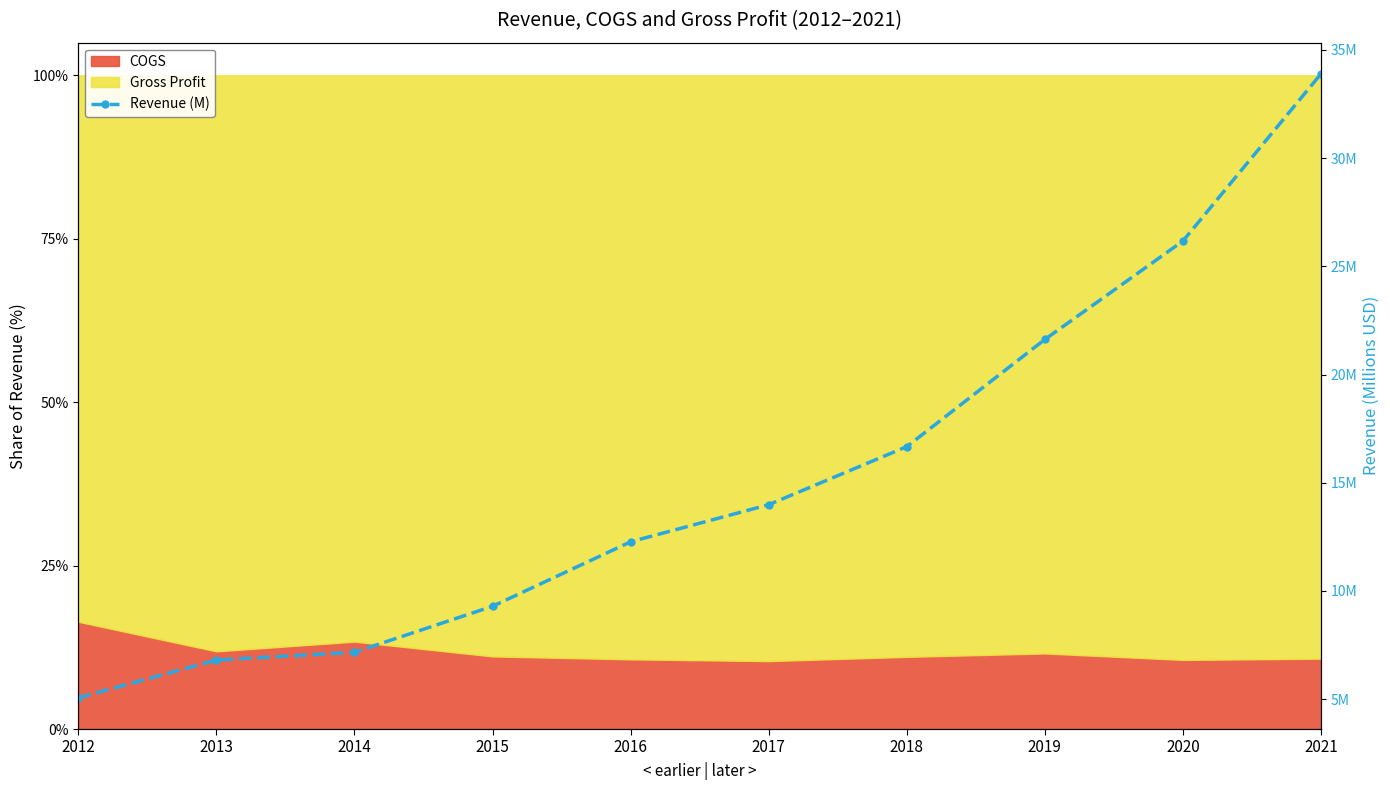

The chart shows a value of 12.3 at 2016. True or false?

True